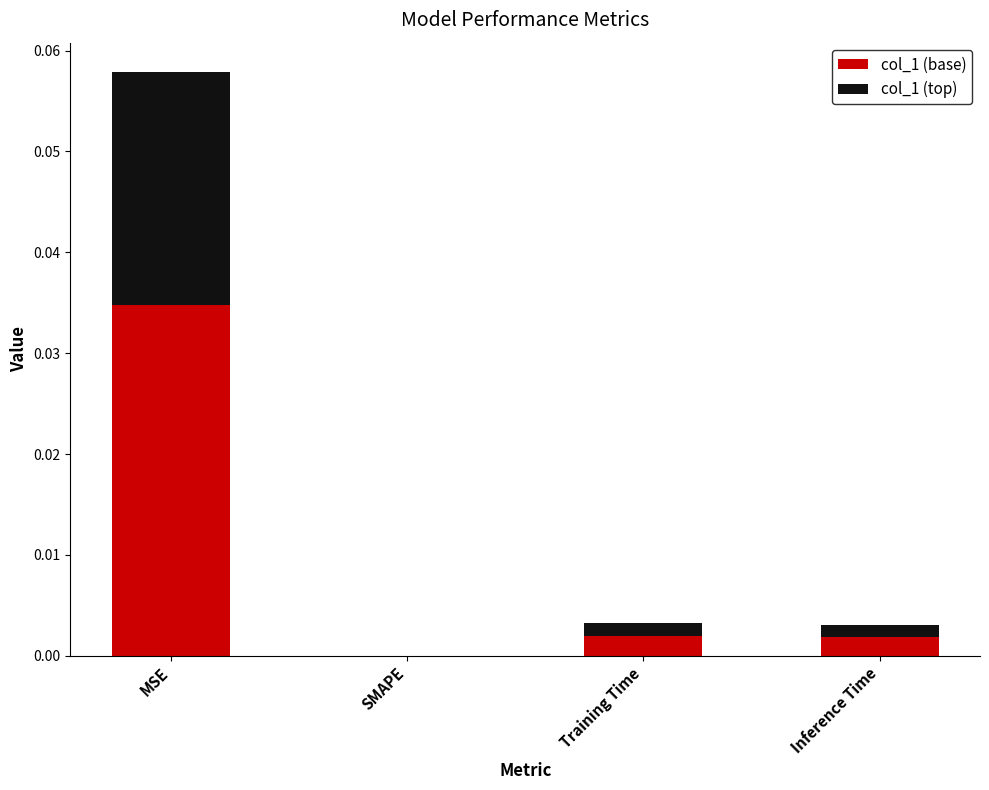

At which category is the sum across all series the highest?

MSE